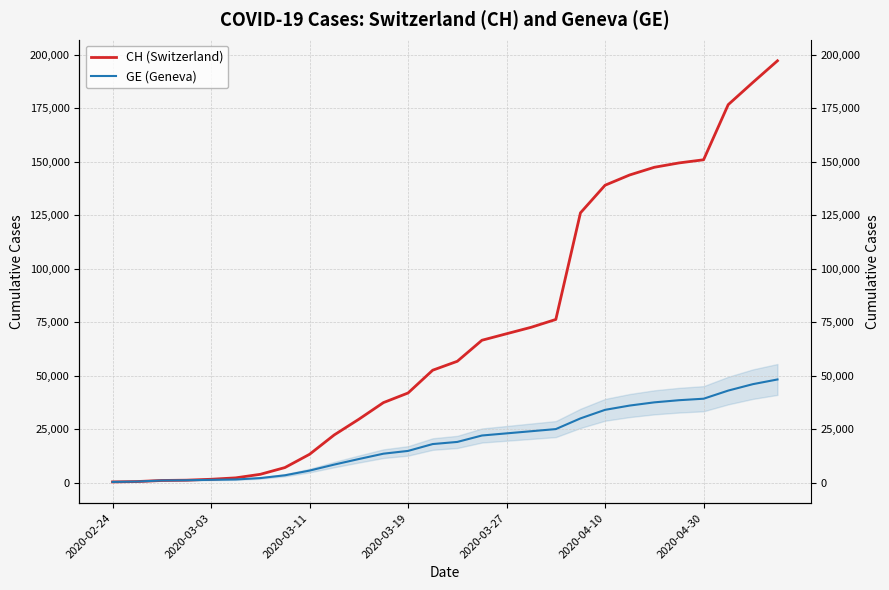

True or false: GE (Geneva) and CH (Switzerland) intersect in this chart.

False